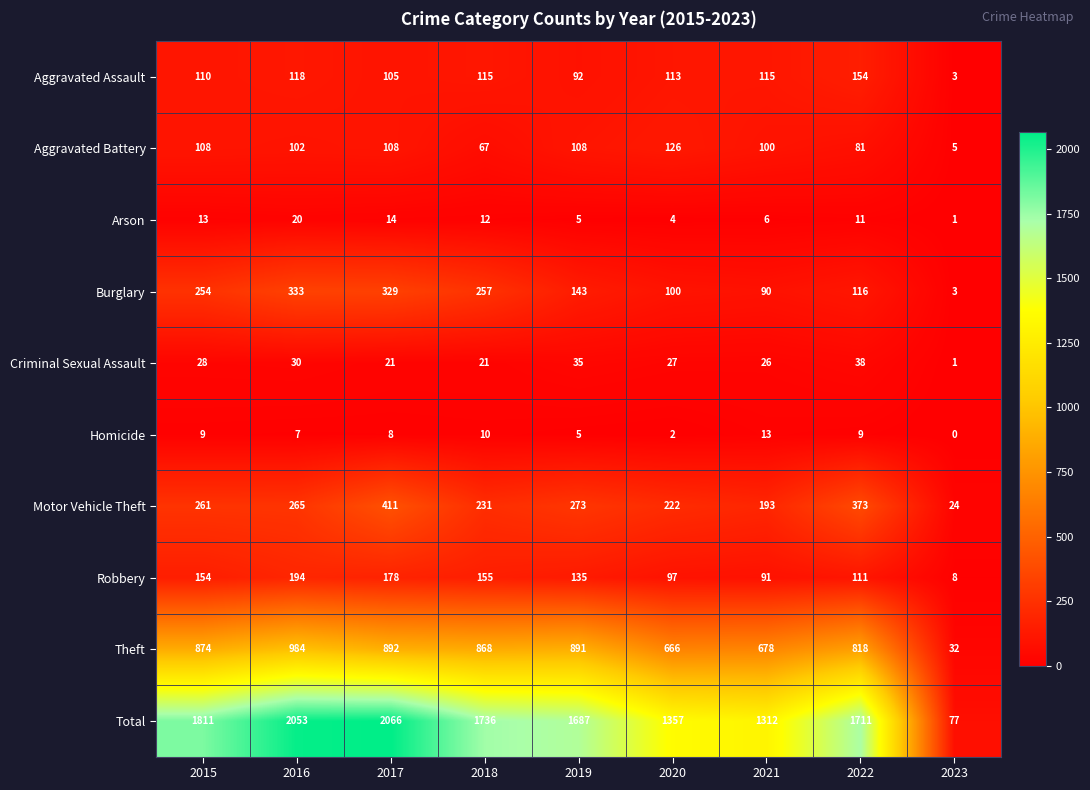

What is the spread (max minus min) of values at 2023?

77